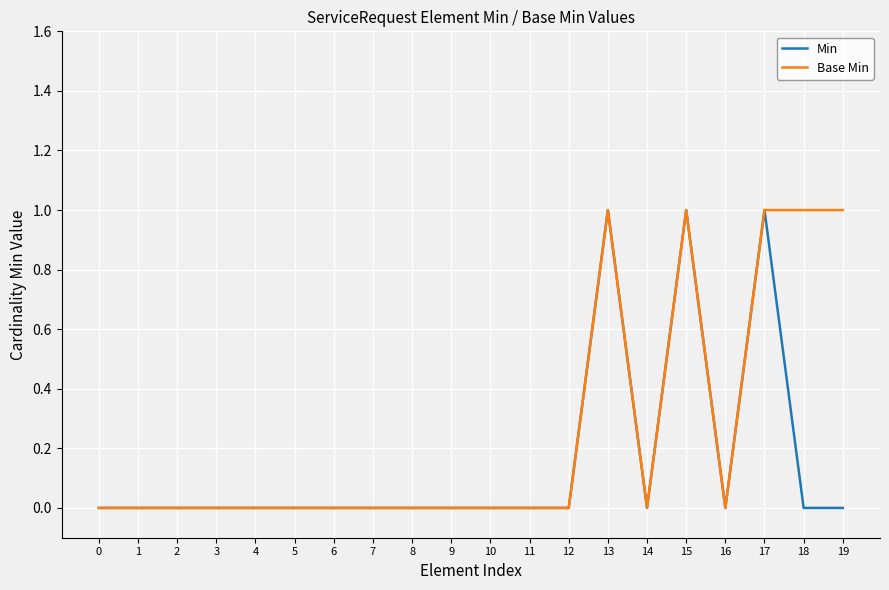

True or false: Min has more than 0 points higher than both neighbors.

True